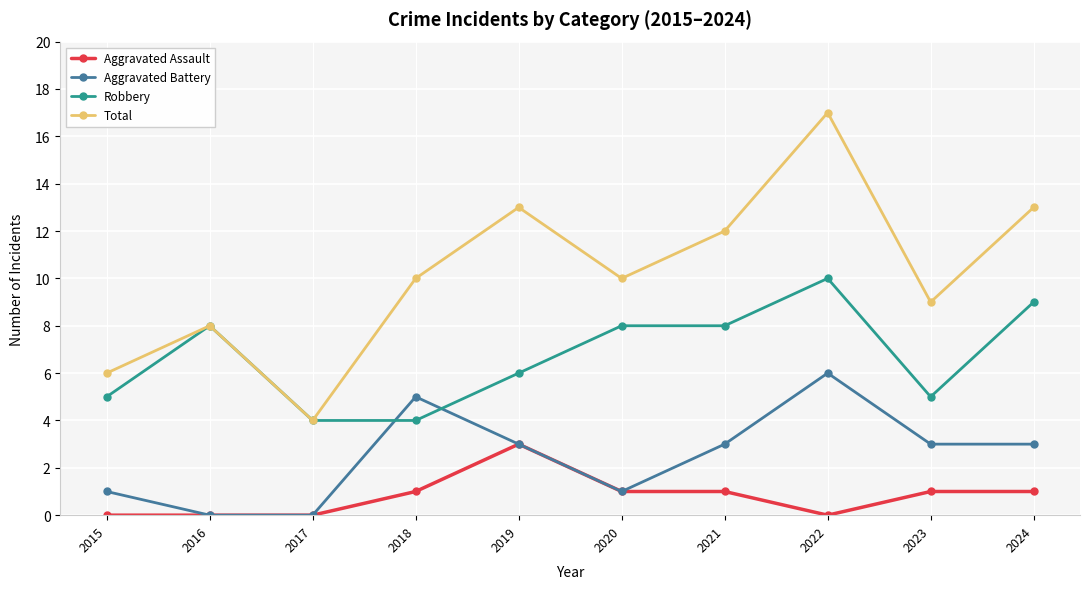

Between which two adjacent categories do Aggravated Battery and Robbery first intersect?

2017 and 2018